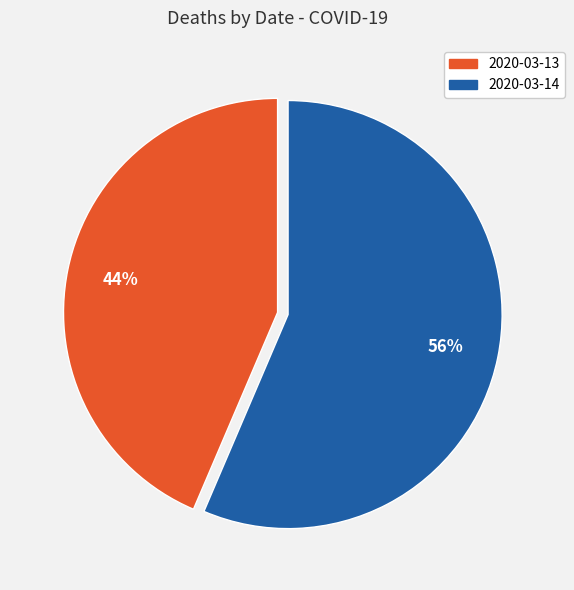

Combined, do 2020-03-13 and 2020-03-14 account for over 50%?

Yes